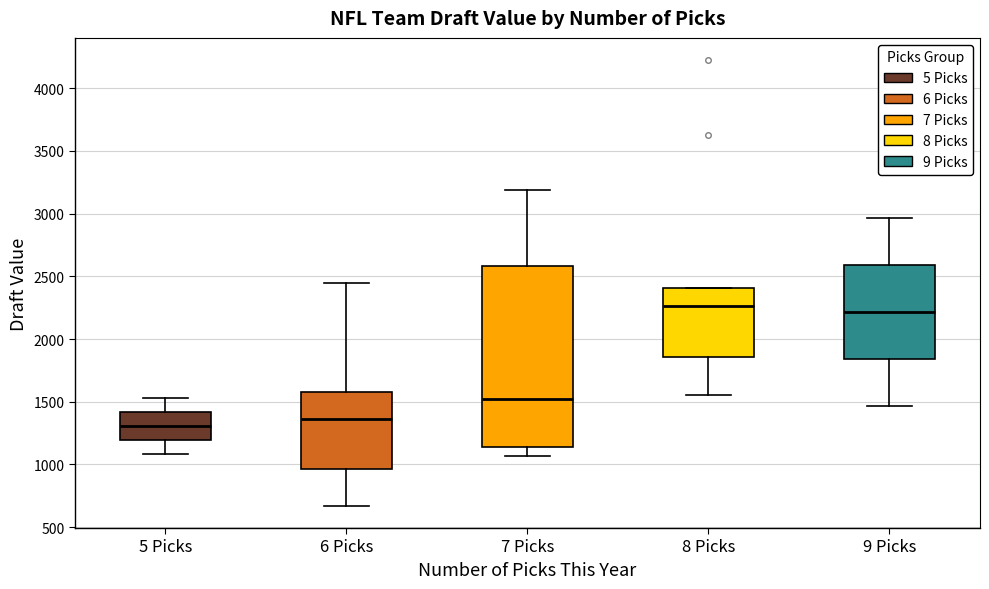

Where does the lower whisker of the box for 7 Picks end on the y-axis? The values are not printed on the chart, so give them approximately, as read against the axis.

1050